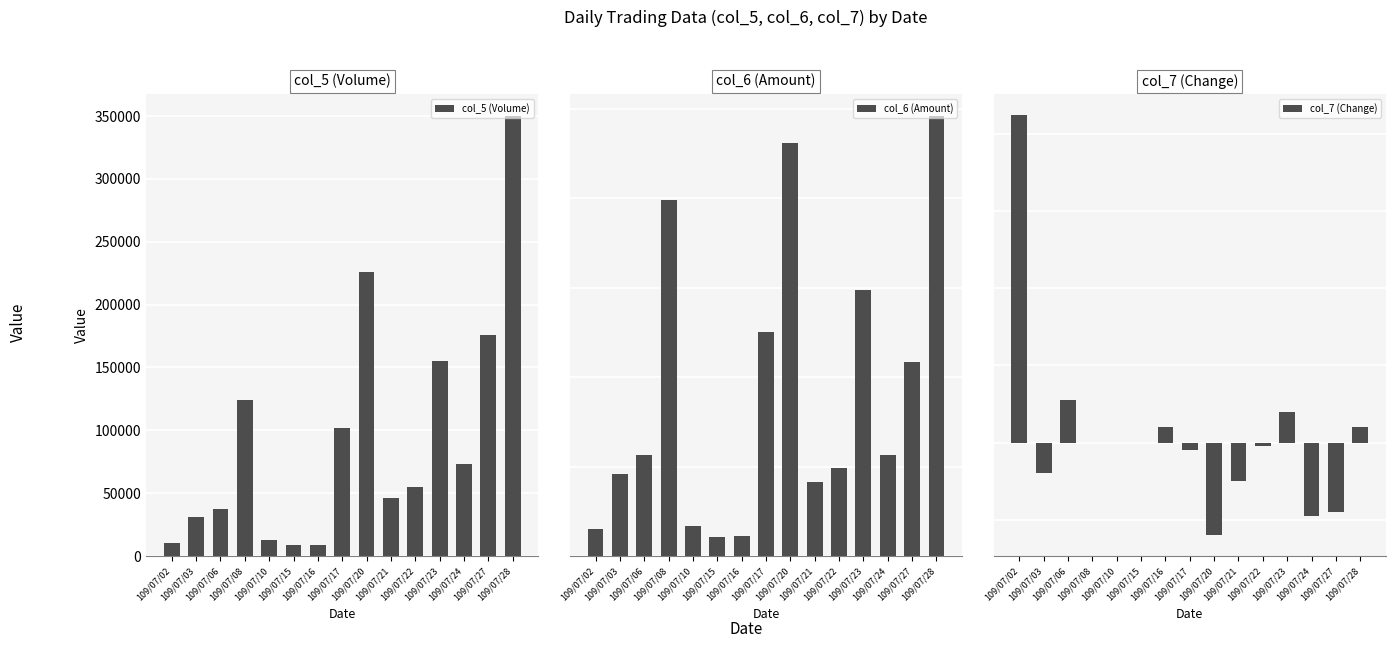

The value of col_7 (Change) at 109/07/22 is -0.0. True or false?

True